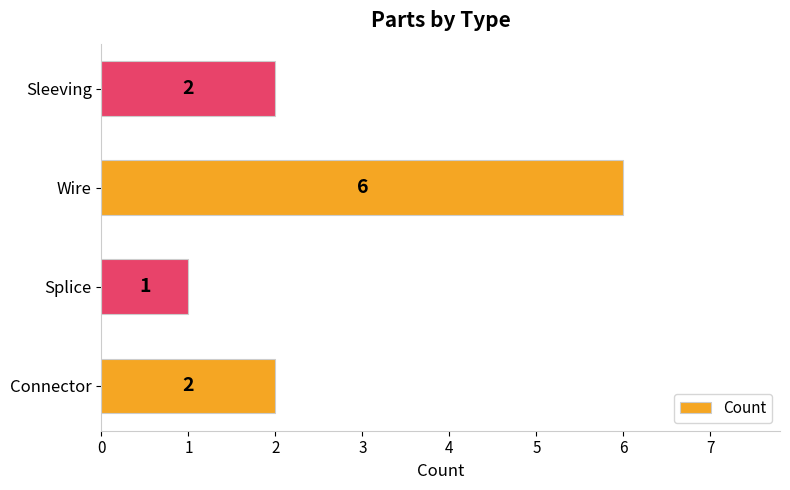

How many series are shown in this chart?

1